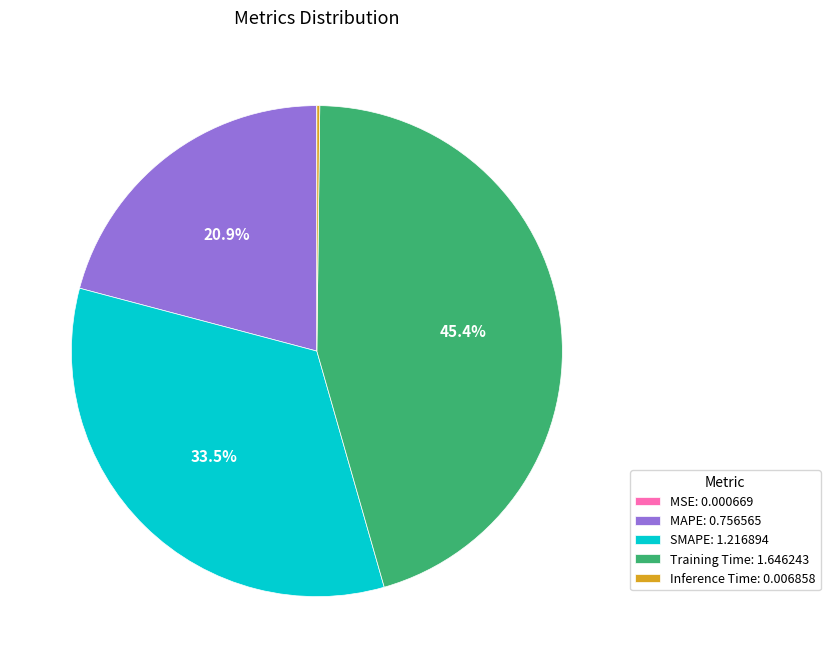

Does any single category account for the majority?

No